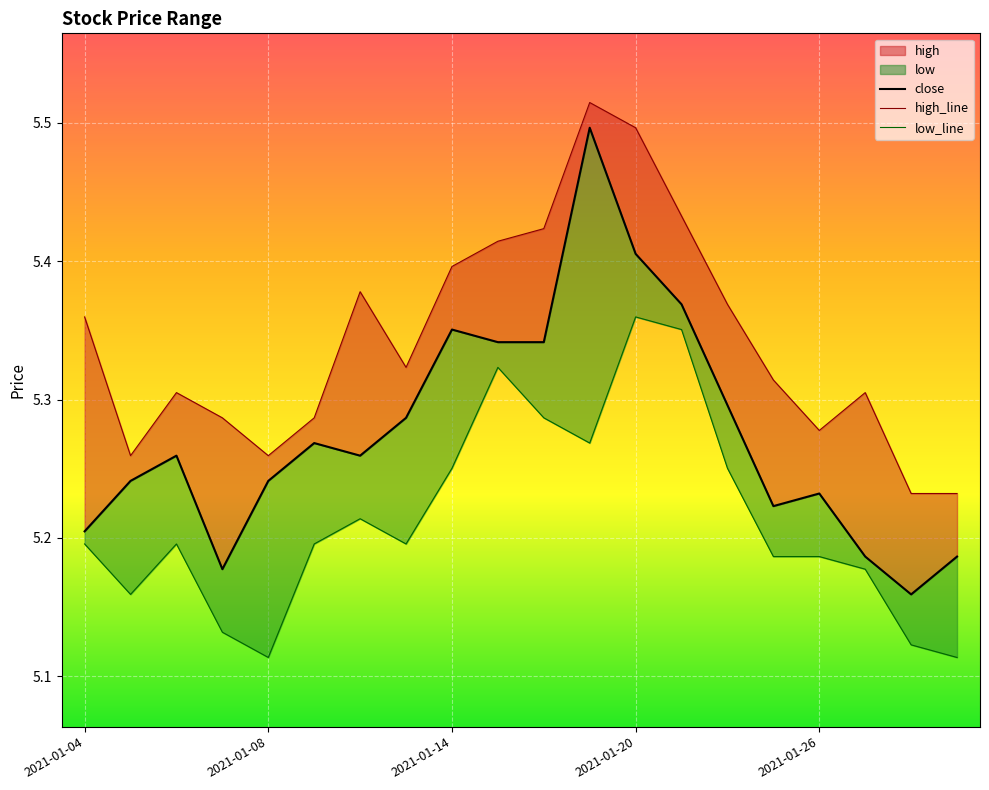

What is the smallest value displayed?

5.1